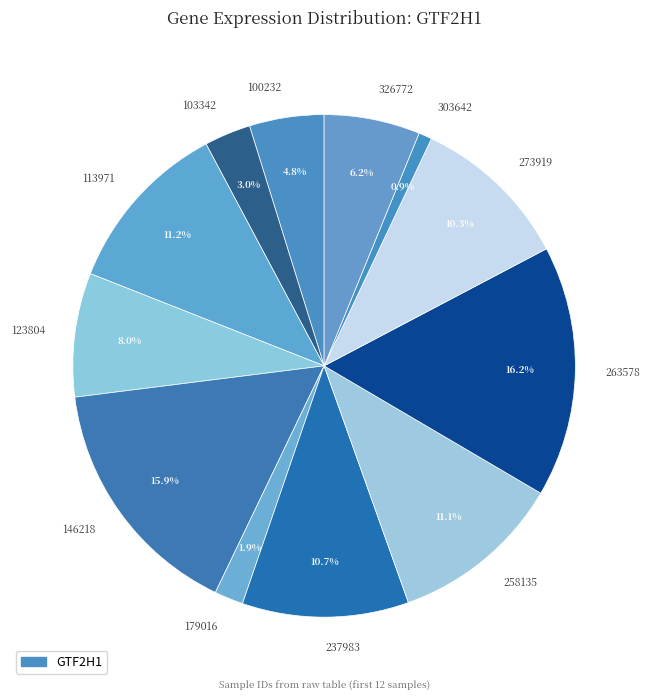

True or false: 237983 accounts for 11% of the total.

True